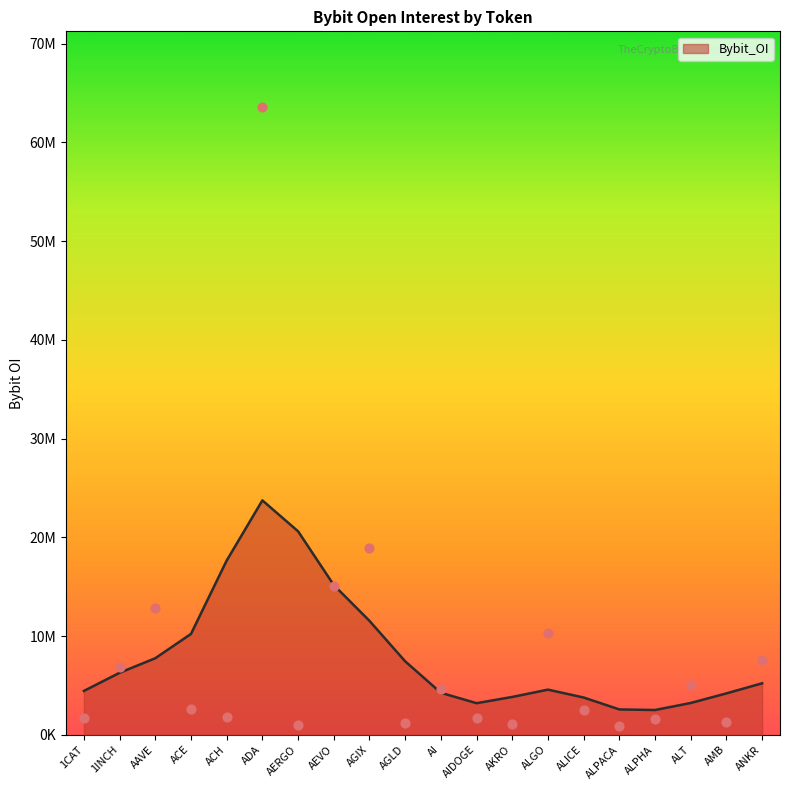

What is the change in value from AGIX to ANKR?

-11361715